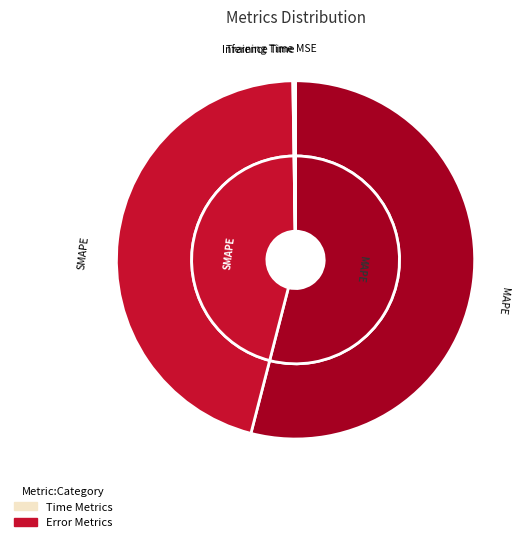

Is it true that MAPE is 41% of the pie?

False